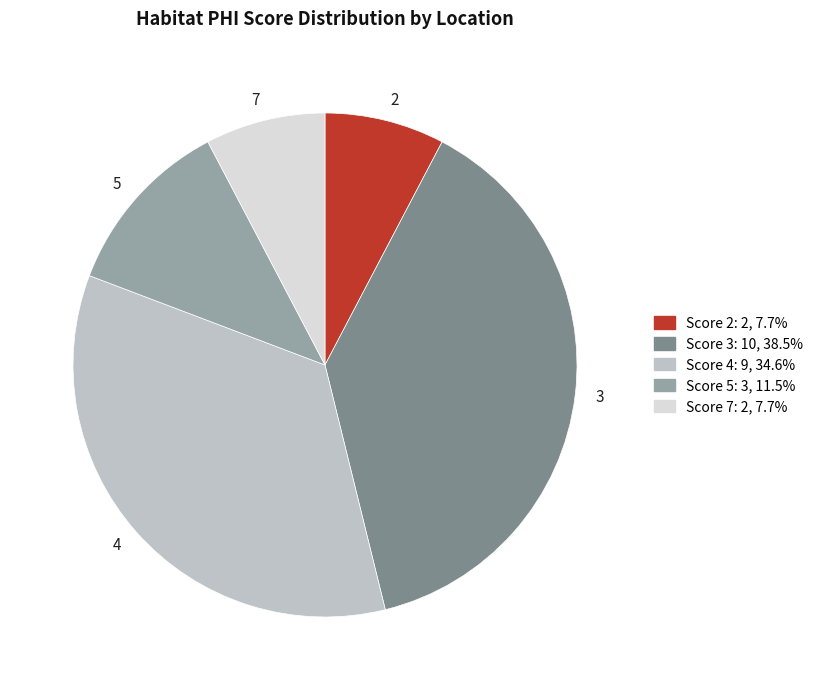

Is the sum of 7 and 3 greater than half?

No